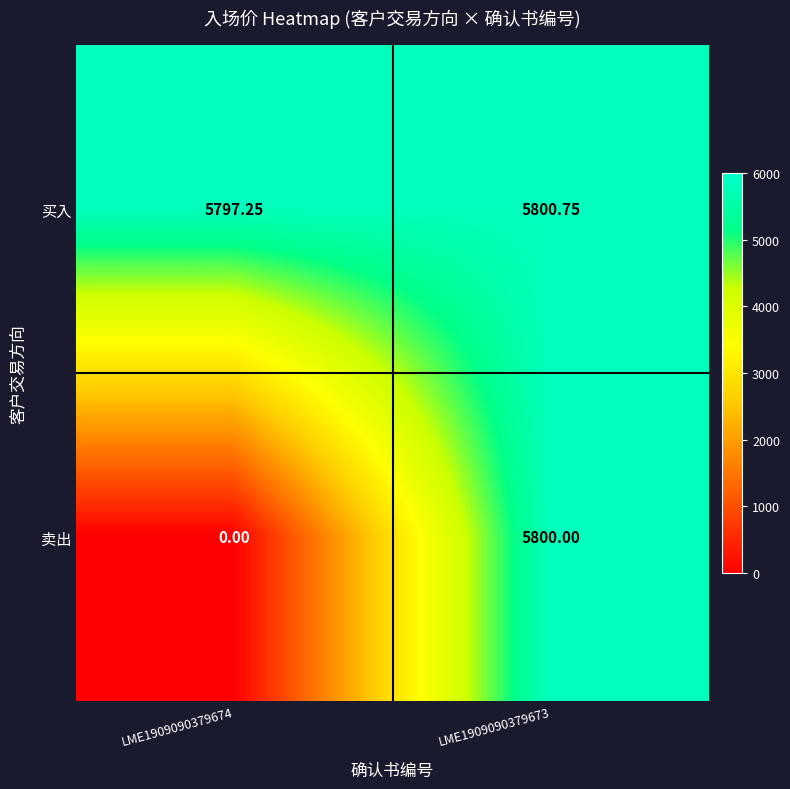

Which series has the largest total across all categories?

买入